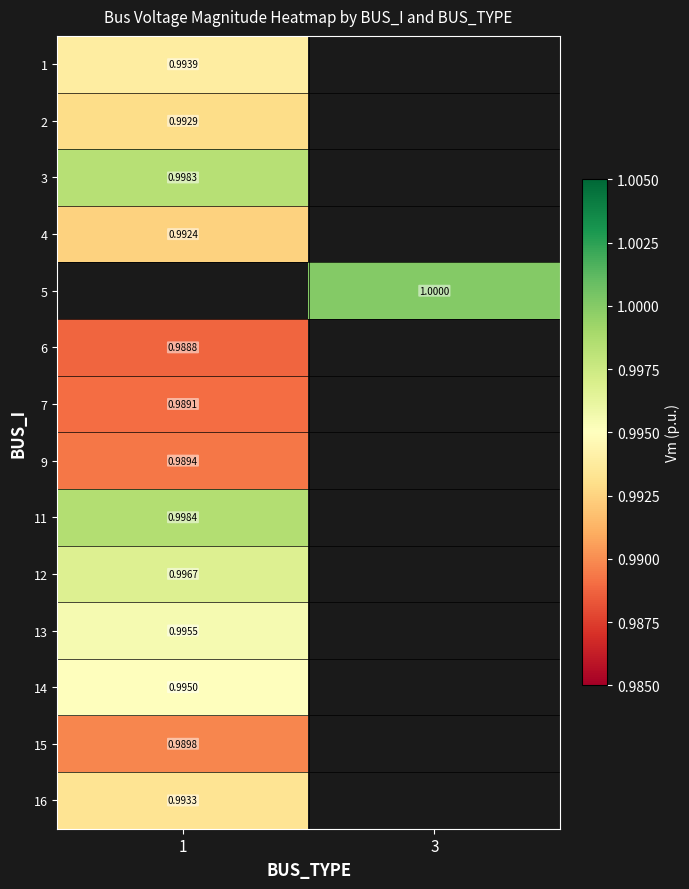

The value of 1 at 1 is 1.0. True or false?

True